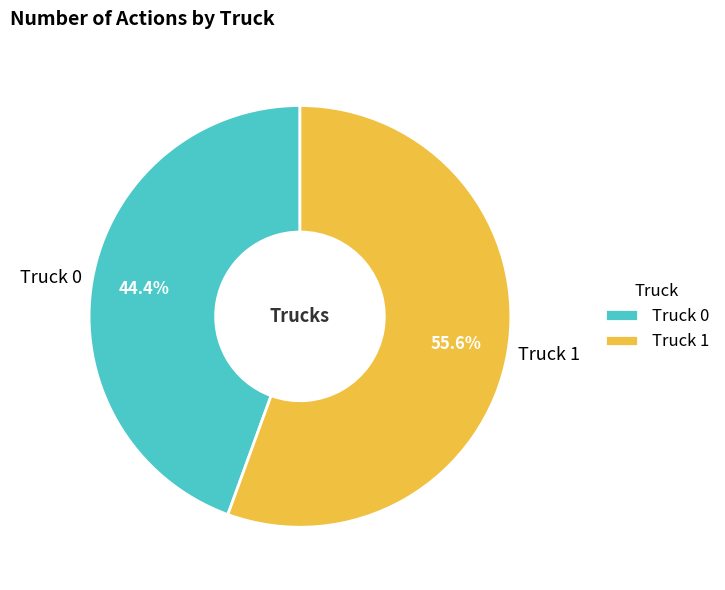

How many segments does this pie chart have?

2